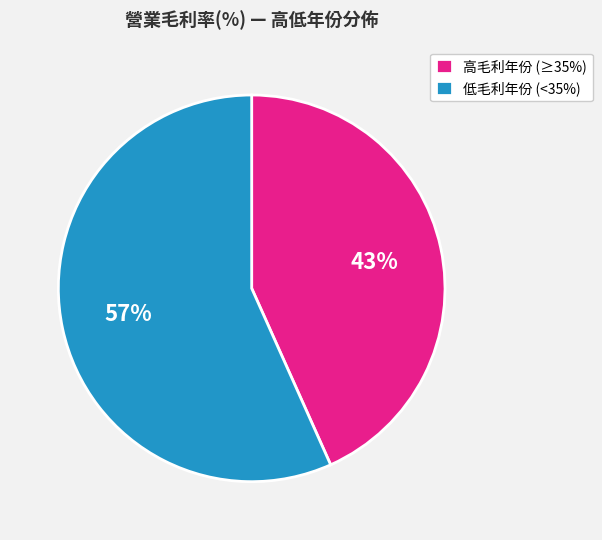

Is it true that 低毛利年份 (<35%) is 46% of the pie?

False